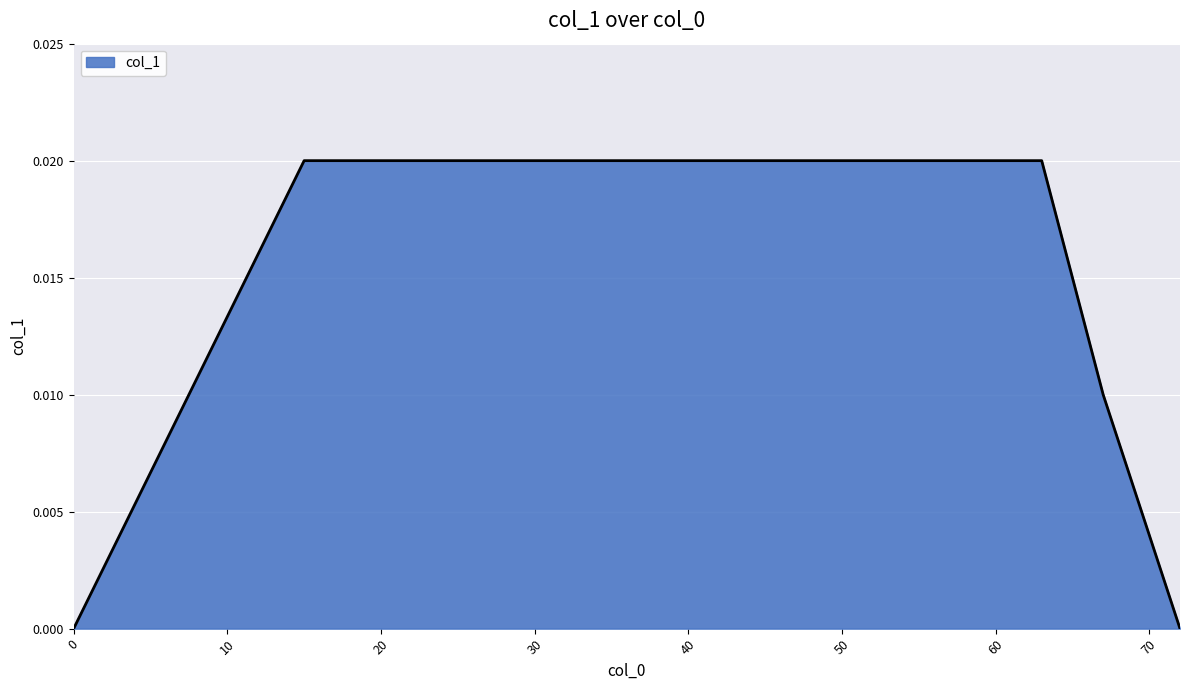

How many lines are shown in the chart?

1